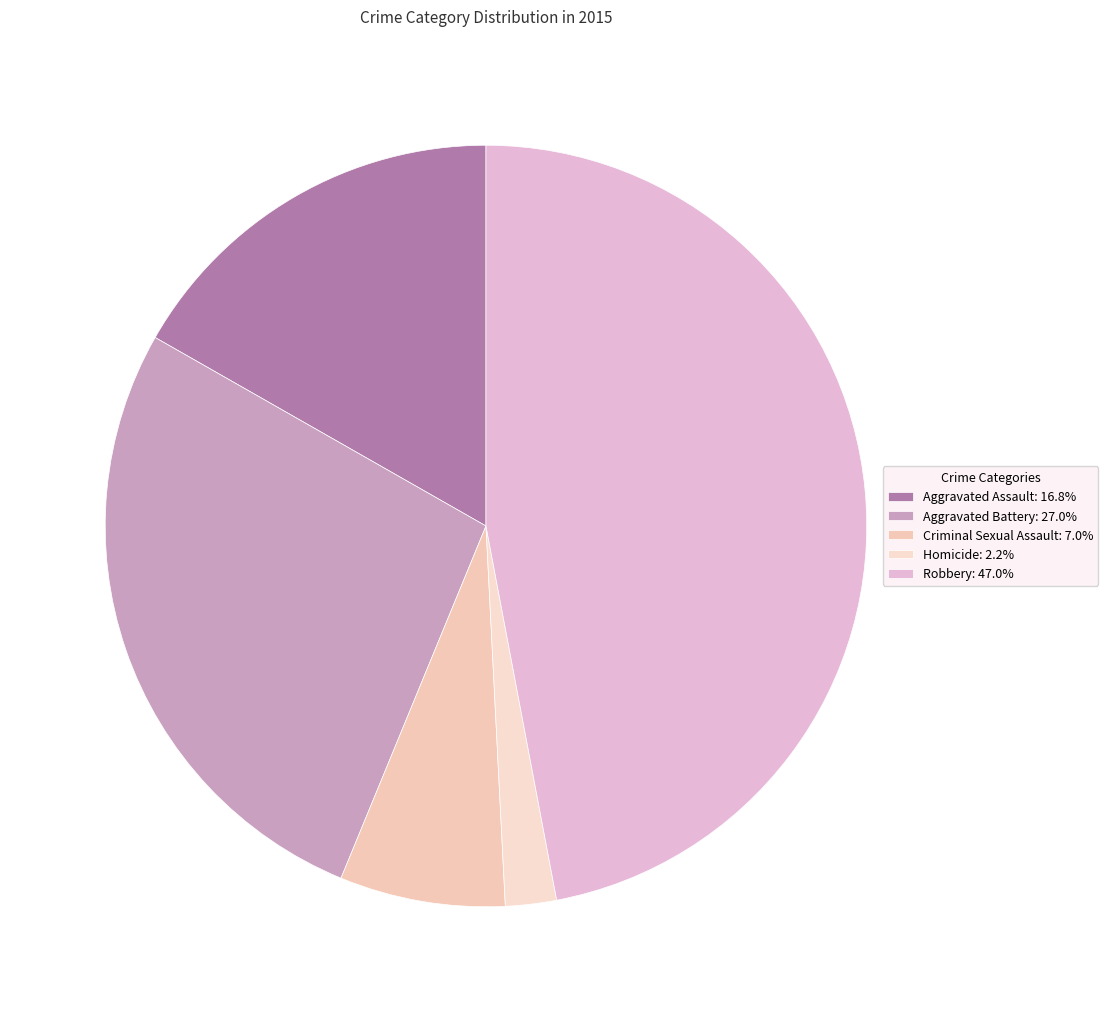

To the nearest percent, what percentage of the pie is Robbery?

47%